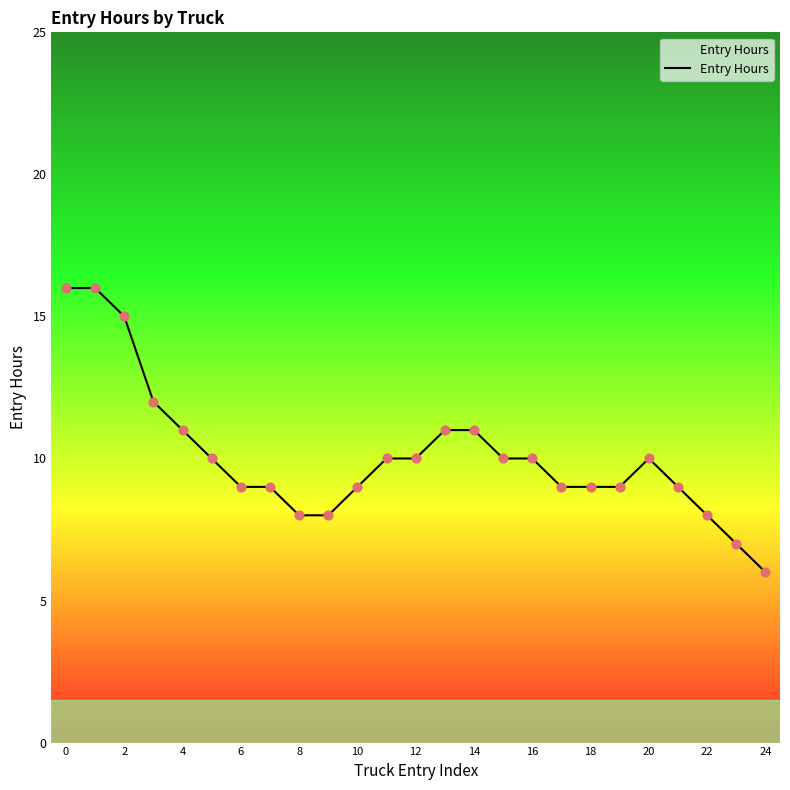

What is the maximum value shown in the chart?

16